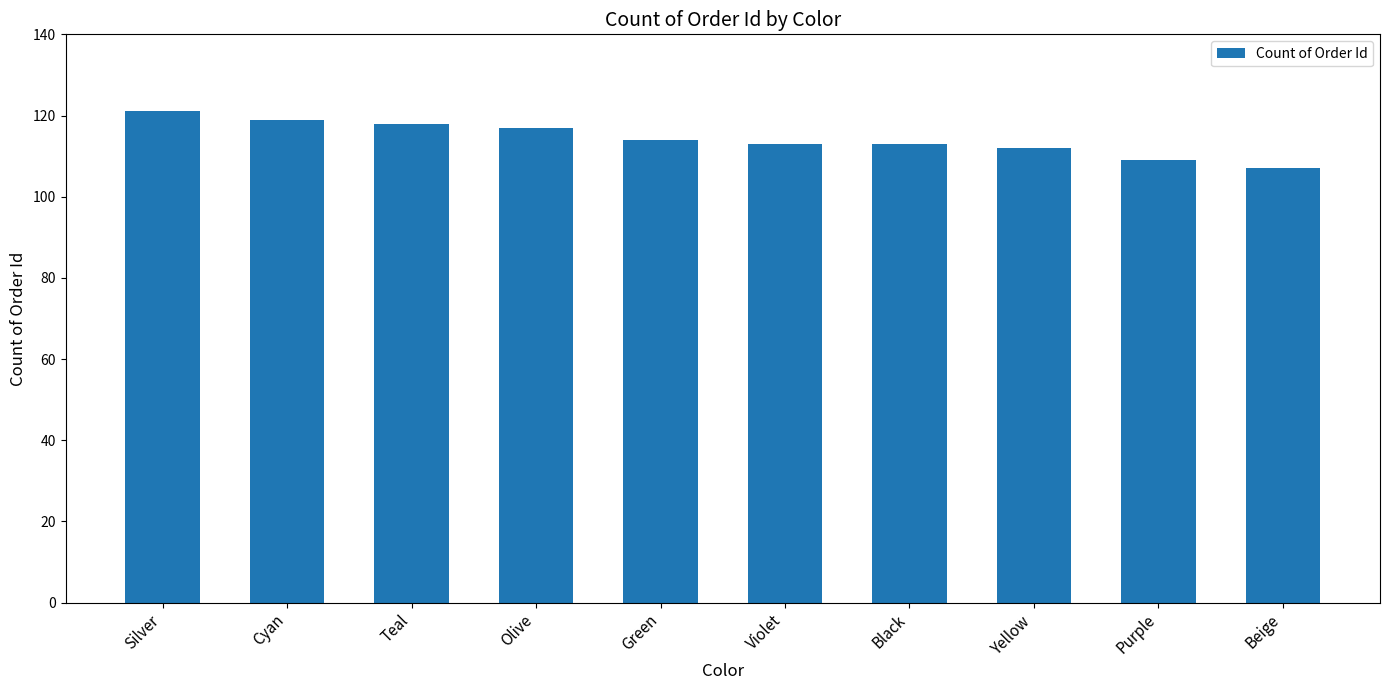

What is the ratio of the value at Violet to the value at Cyan?

0.9